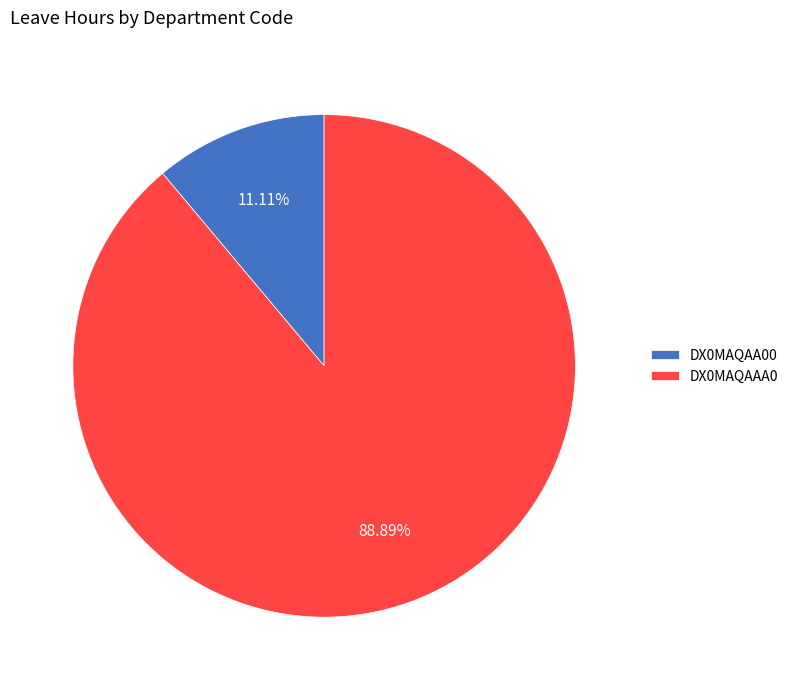

Approximately how many times larger is the value at DX0MAQAAA0 compared to DX0MAQAA00?

8.0